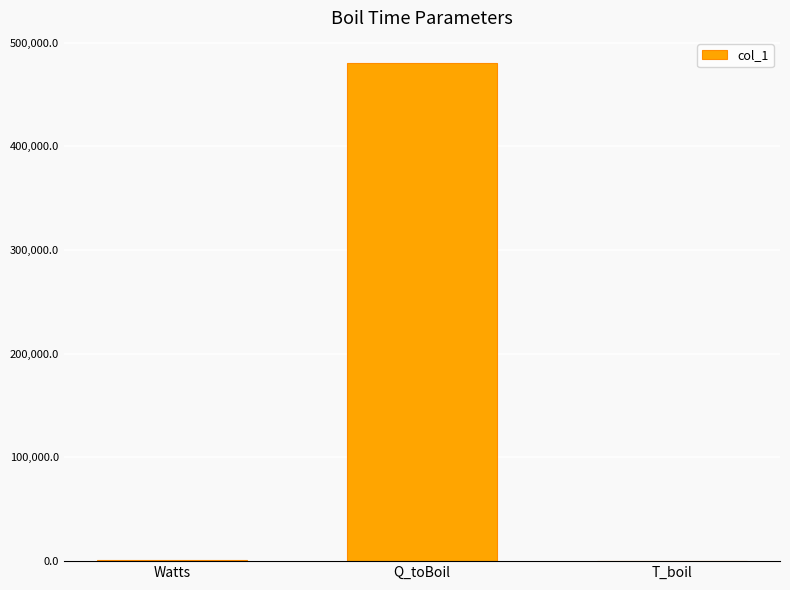

What is the sum of all values?

482413.0